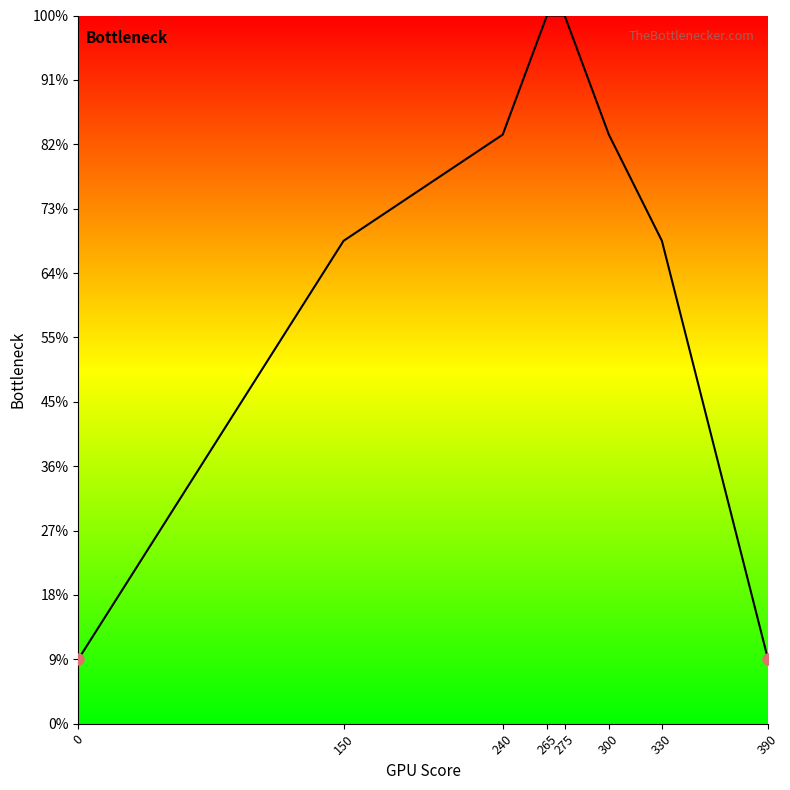

Rank the categories by value from lowest to highest.

0, 390, 150, 330, 240, 300, 265, 275